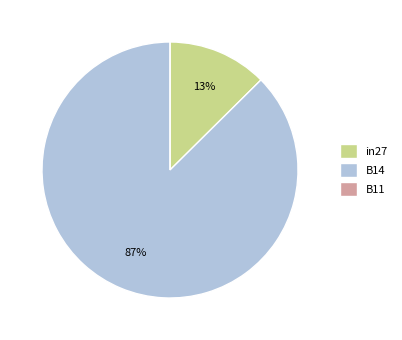

To the nearest percent, what portion does B14 represent?

87%